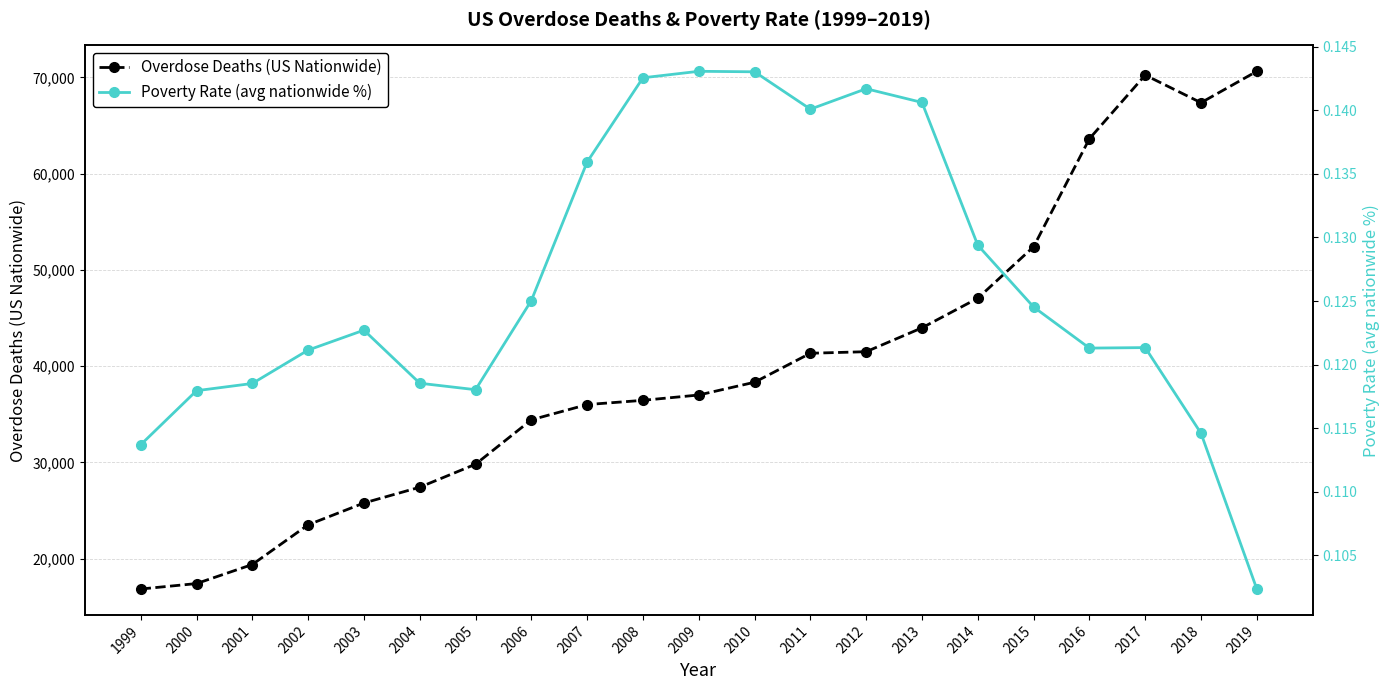

What is the spread (max minus min) of values at 2007?

36009.9